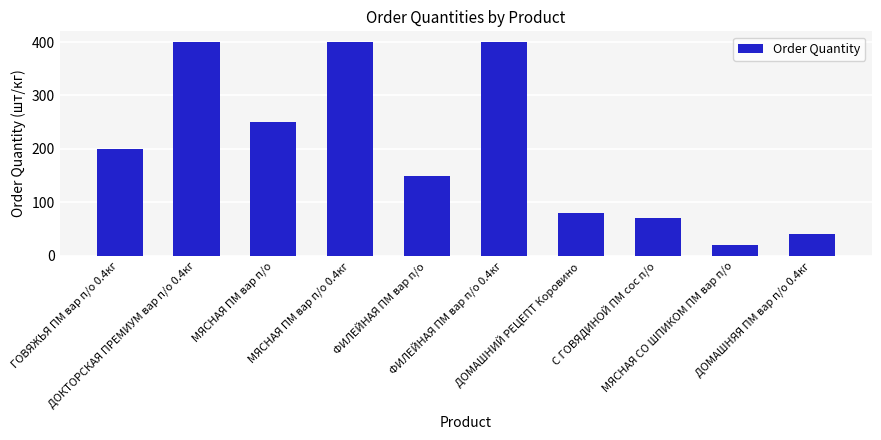

How many categories are shown in the chart?

10